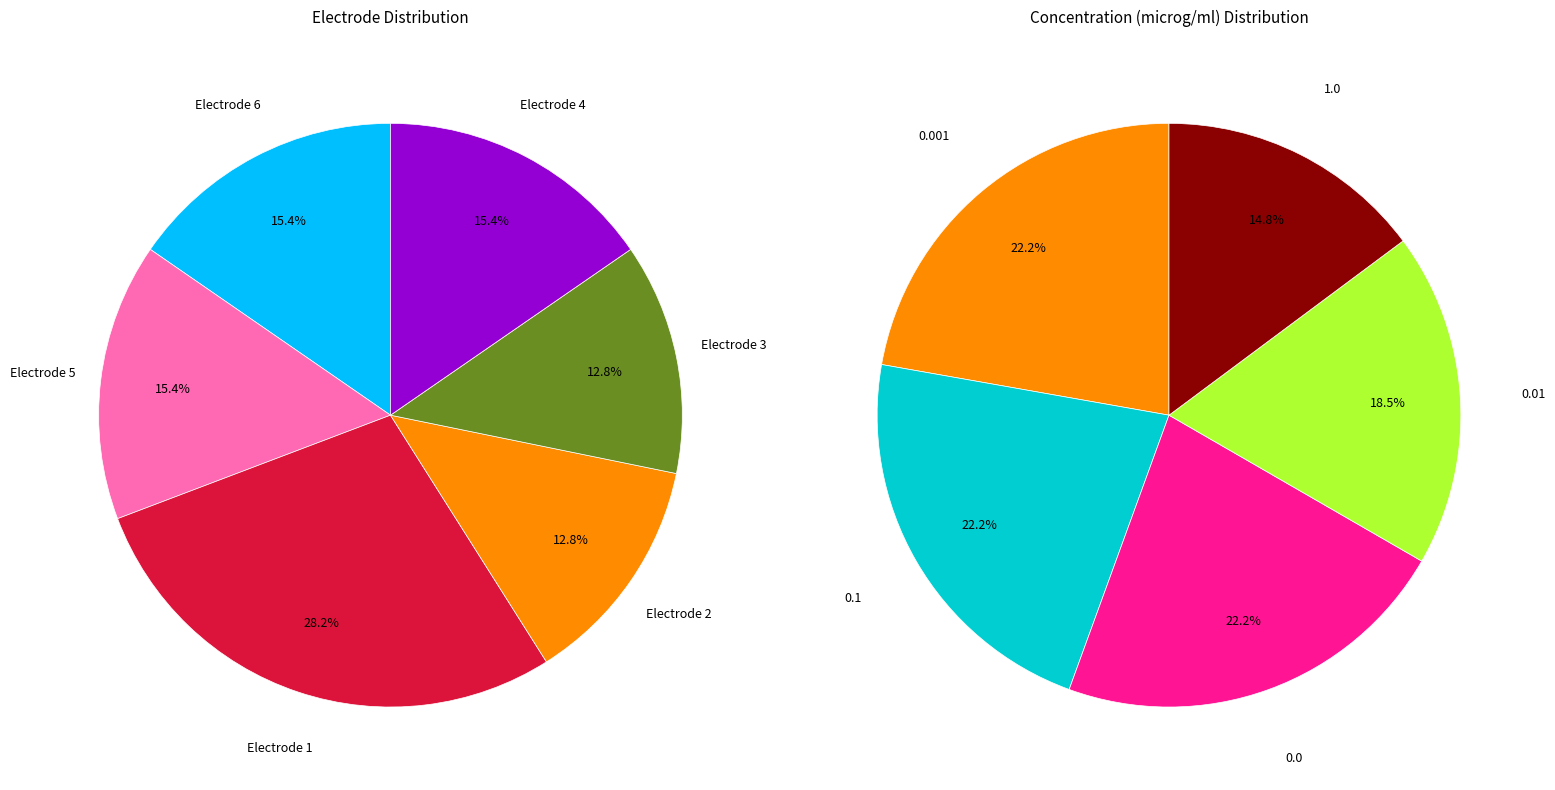

How many segments does this pie chart have?

6